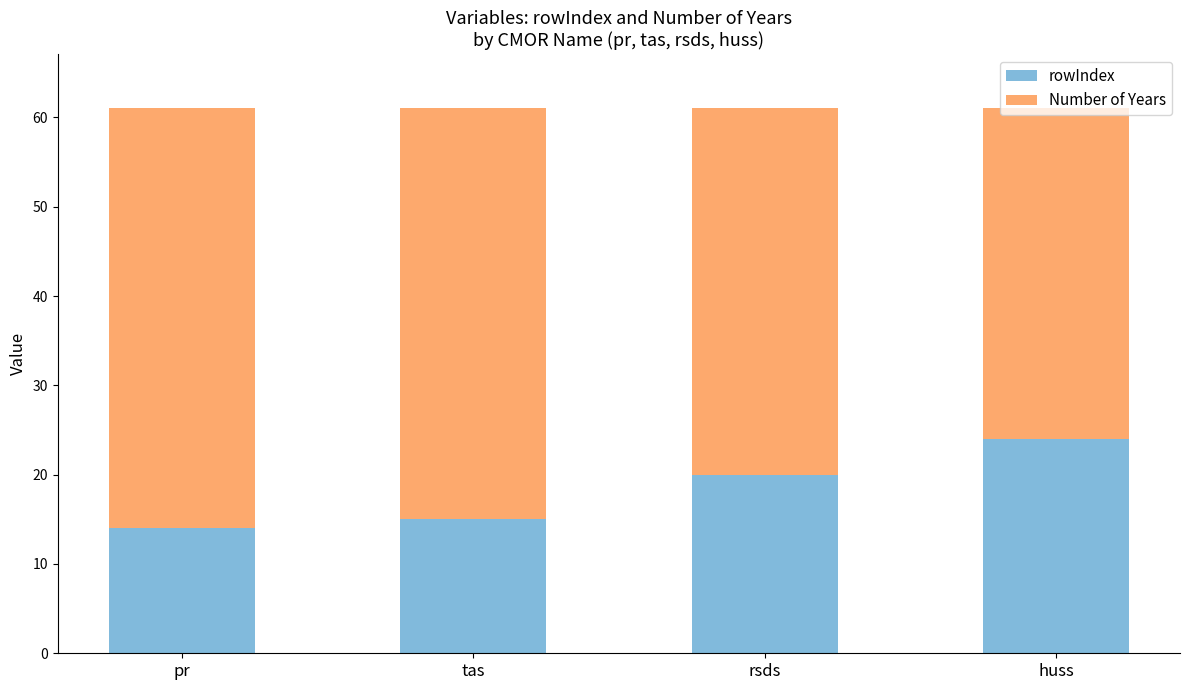

What is the minimum value for rowIndex?

14